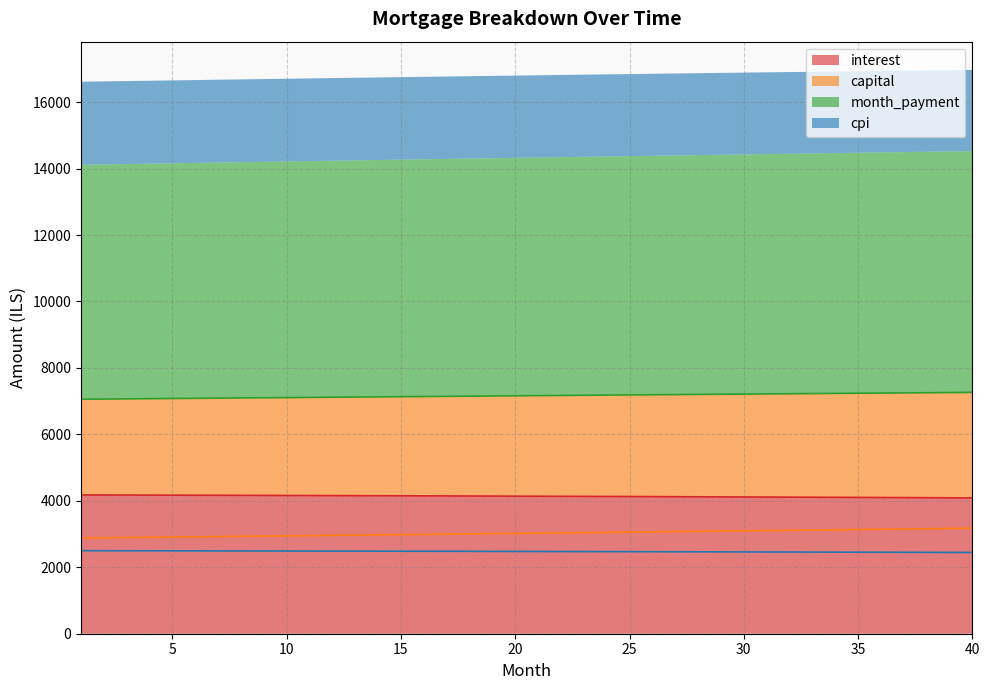

Which series changed the most between 24 and 25?

capital